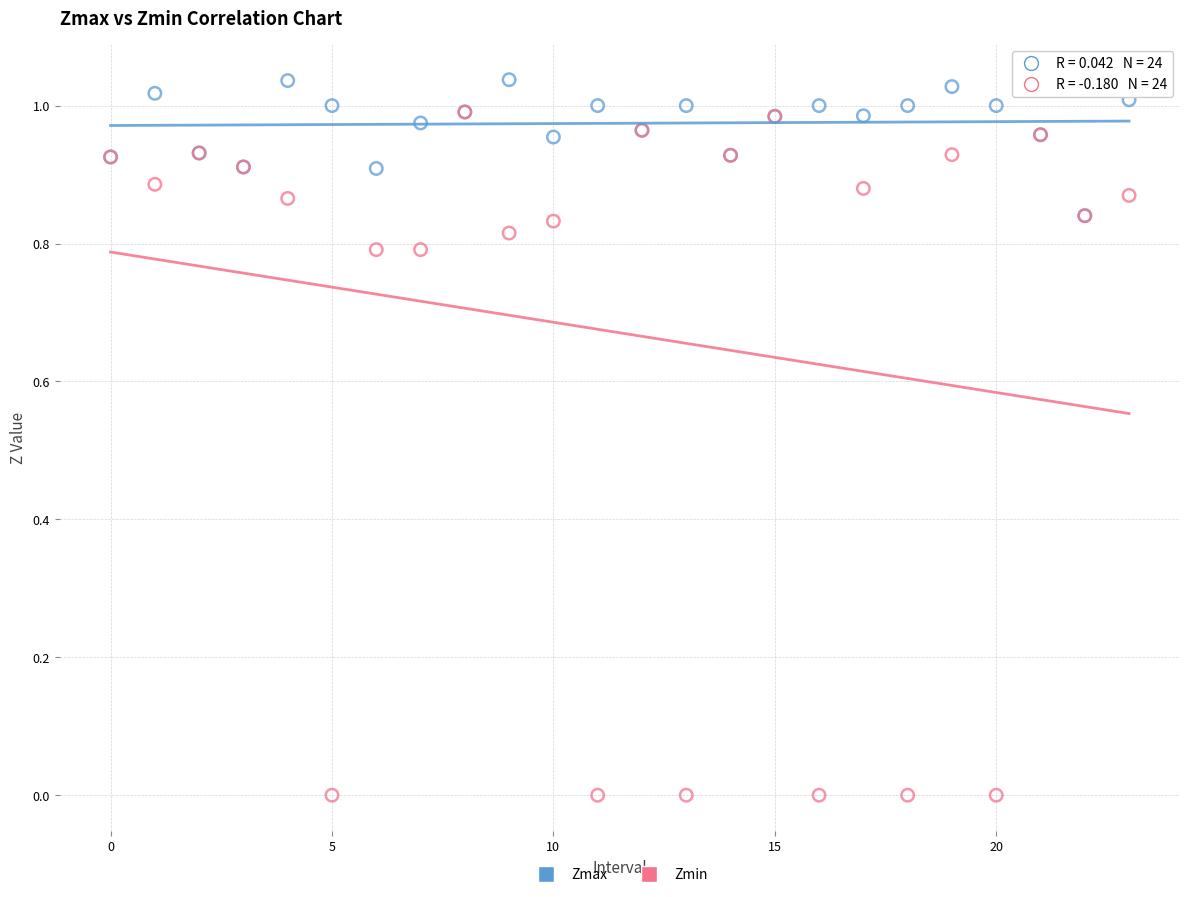

Which series contains the highest Y value?

Zmax